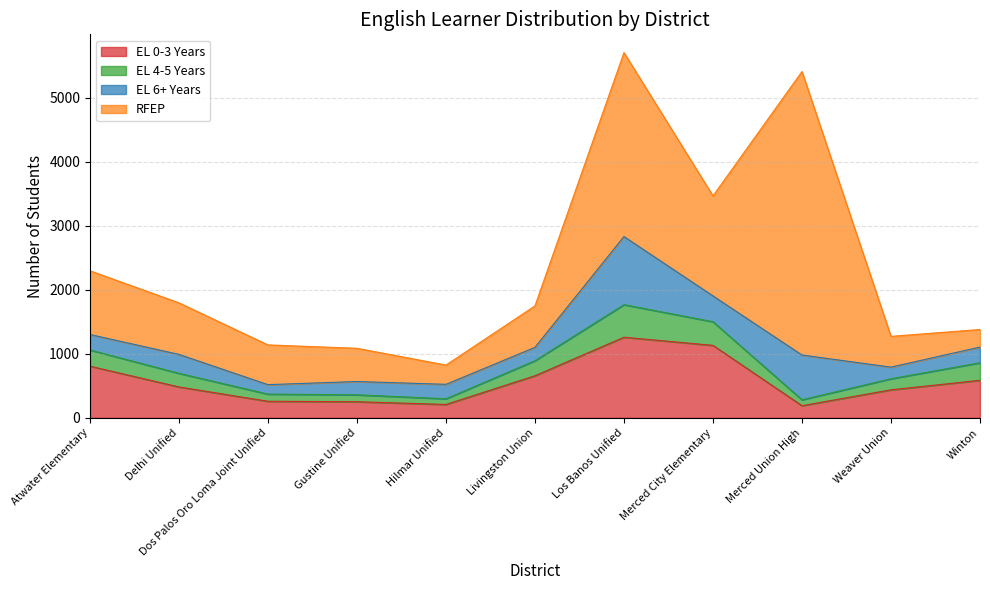

True or false: EL 4-5 Years and EL 0-3 Years cross at least once.

False